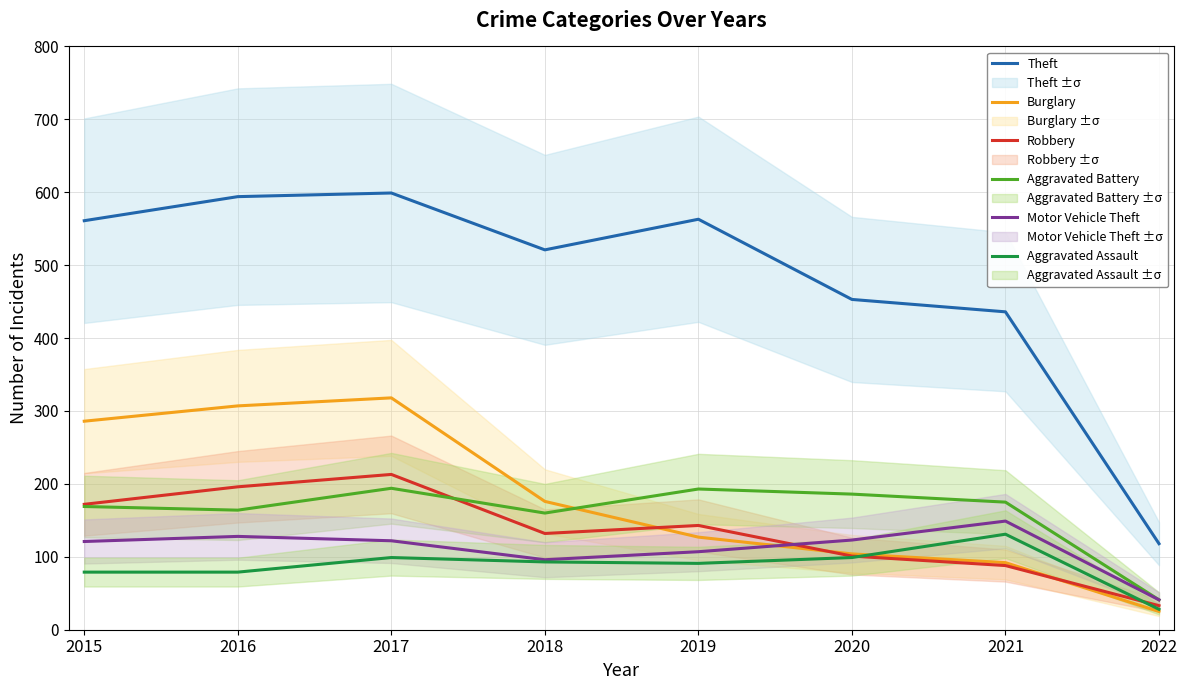

Between 2019 and 2015, which is larger?

2019